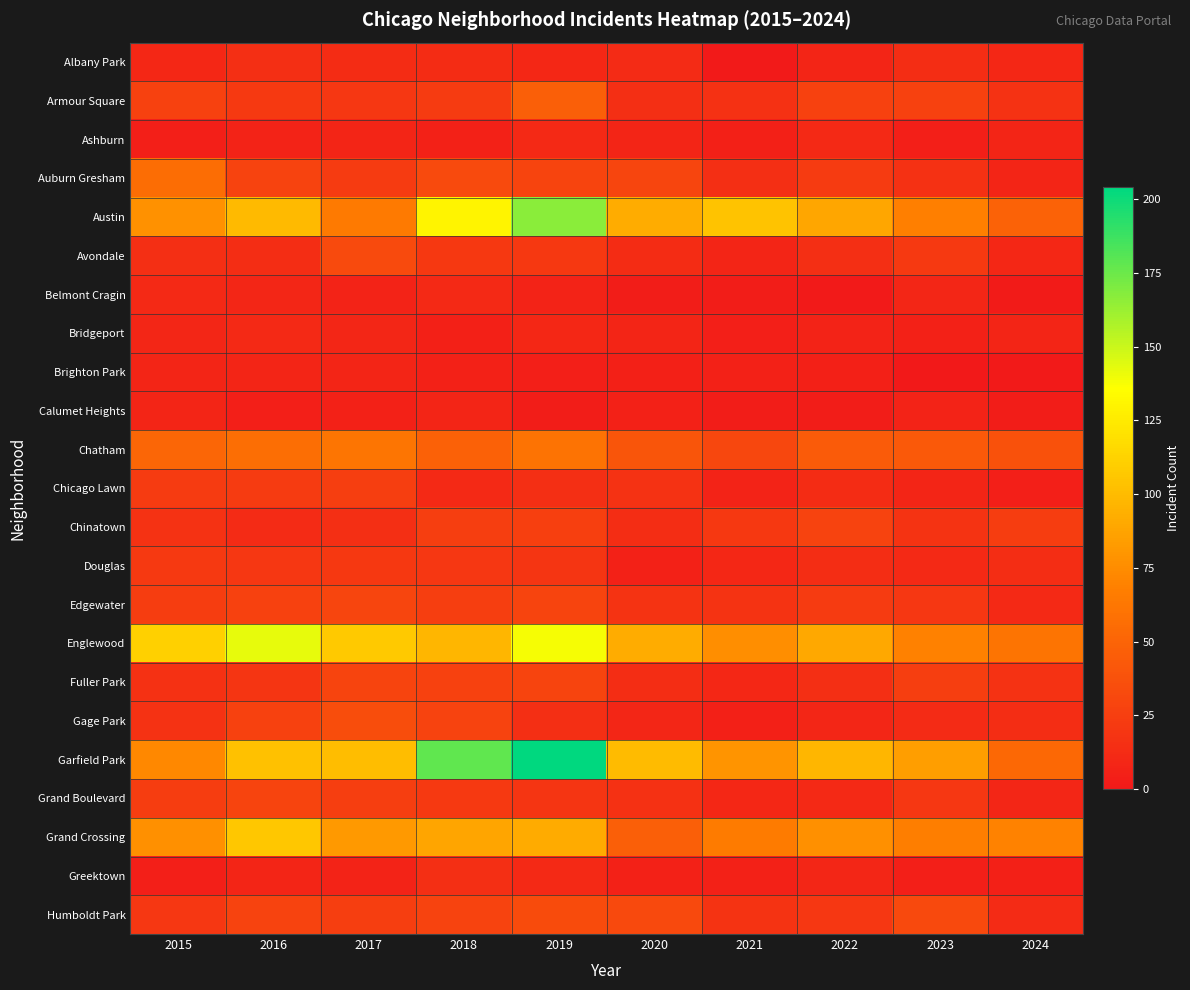

Rank the series by their maximum value, from highest to lowest.

Garfield Park, Austin, Englewood, Grand Crossing, Chatham, Auburn Gresham, Armour Square, Gage Park, Humboldt Park, Avondale, Edgewater, Fuller Park, Grand Boulevard, Chinatown, Chicago Lawn, Douglas, Albany Park, Greektown, Ashburn, Belmont Cragin, Bridgeport, Brighton Park, Calumet Heights